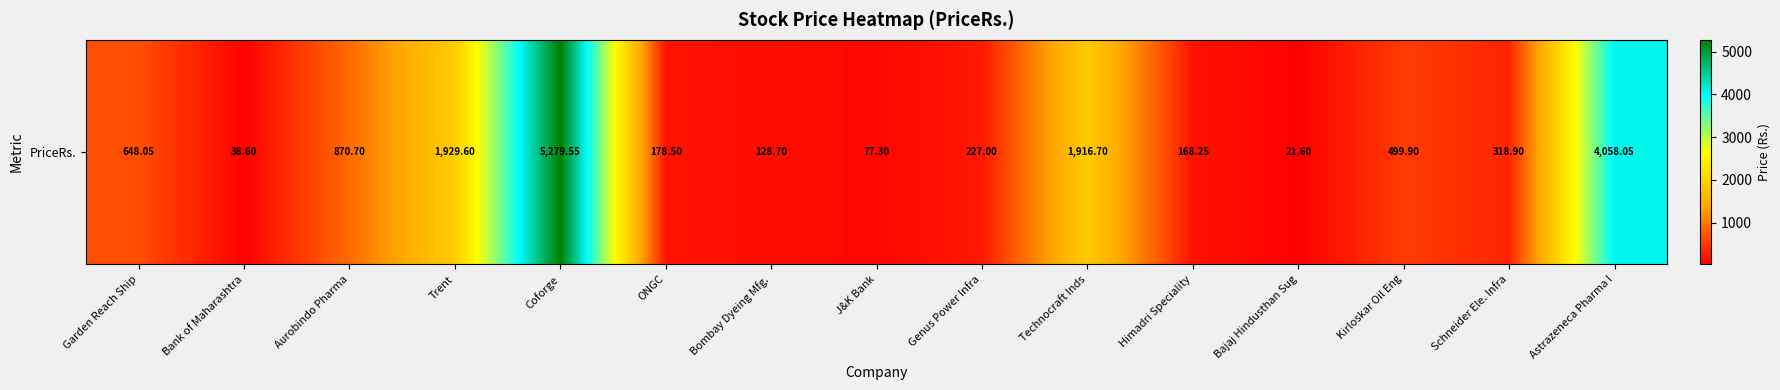

How many data points are less than 318?

7